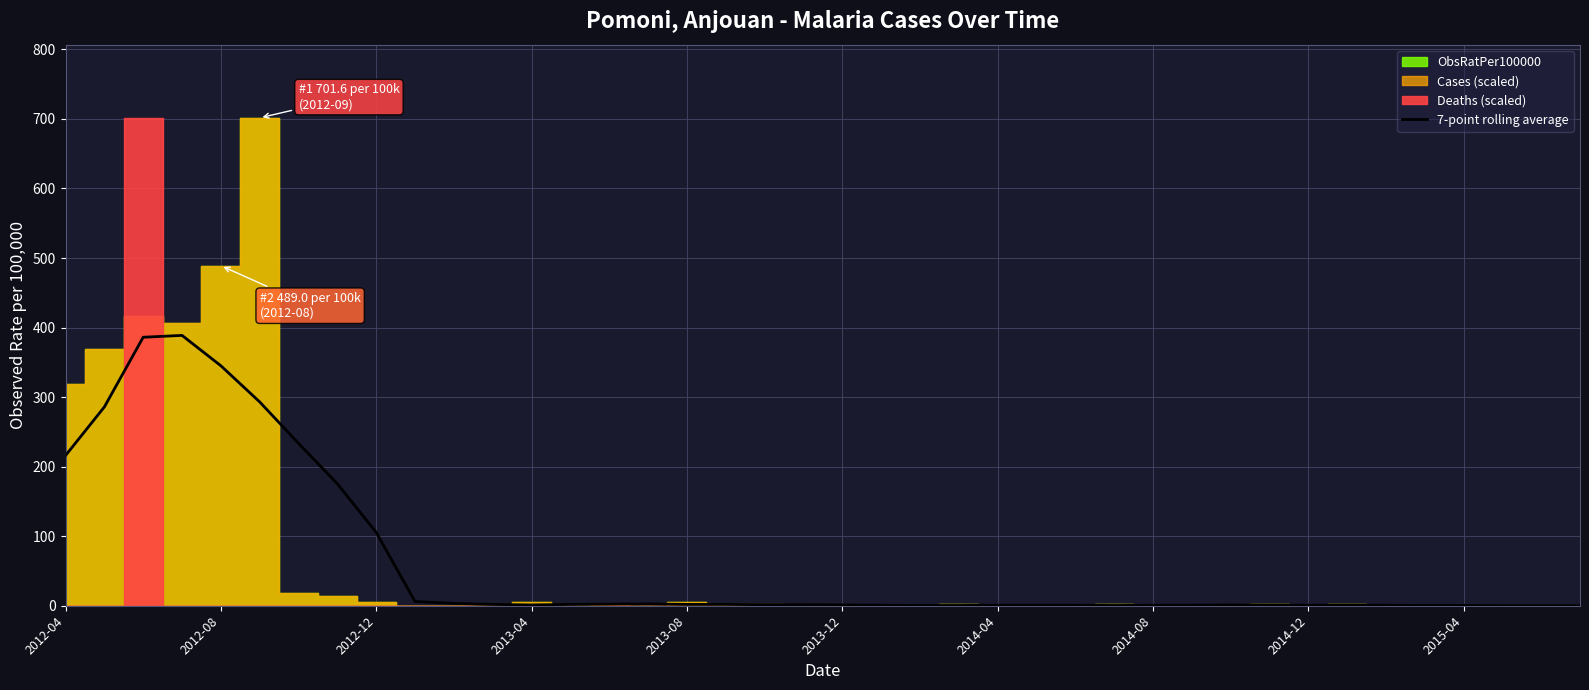

Where does the data first go above 1?

2012-04